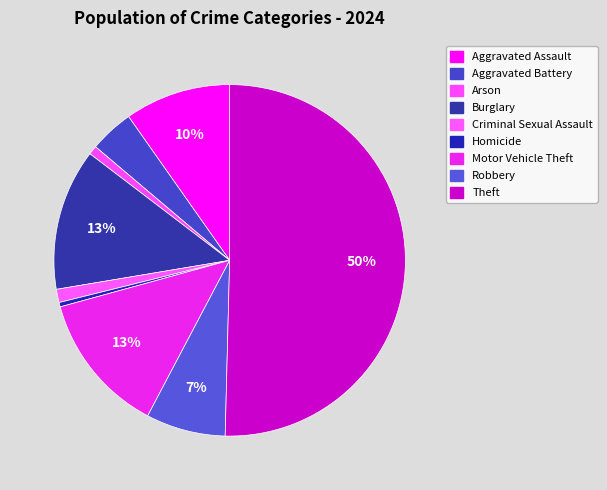

To the nearest percent, what is the difference between the largest and smallest slice percentages?

50%